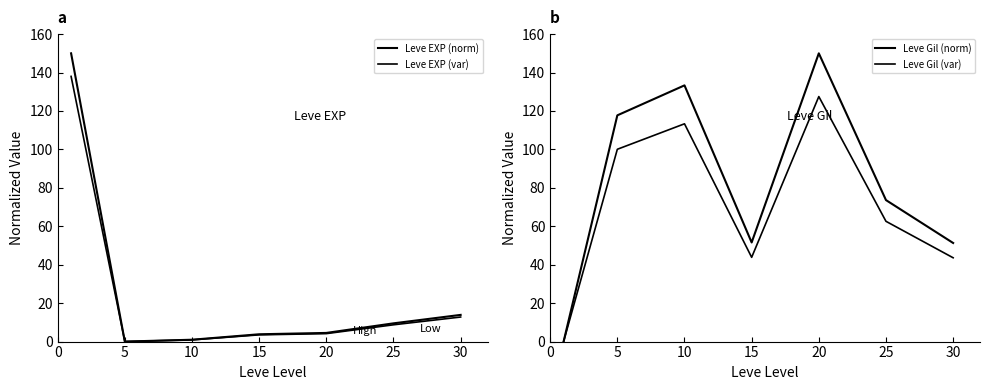

What is the value of the Leve EXP (norm) point at the 6th from the left?

9.5